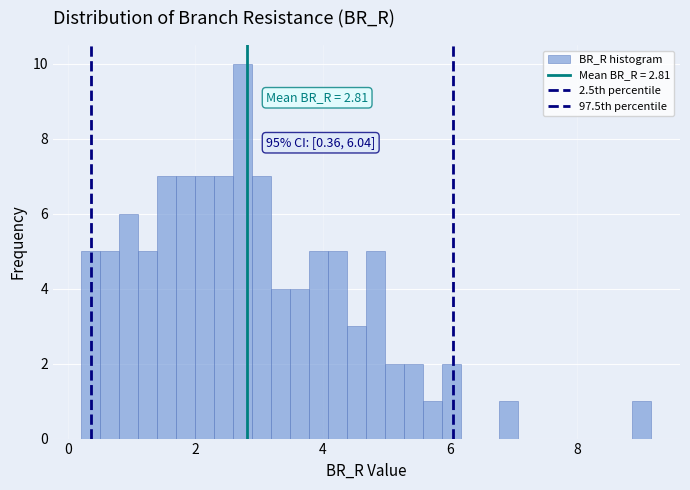

Around what value on the x-axis is the tallest bar? Give the approximate position of its centre, as read against the axis.

2.8